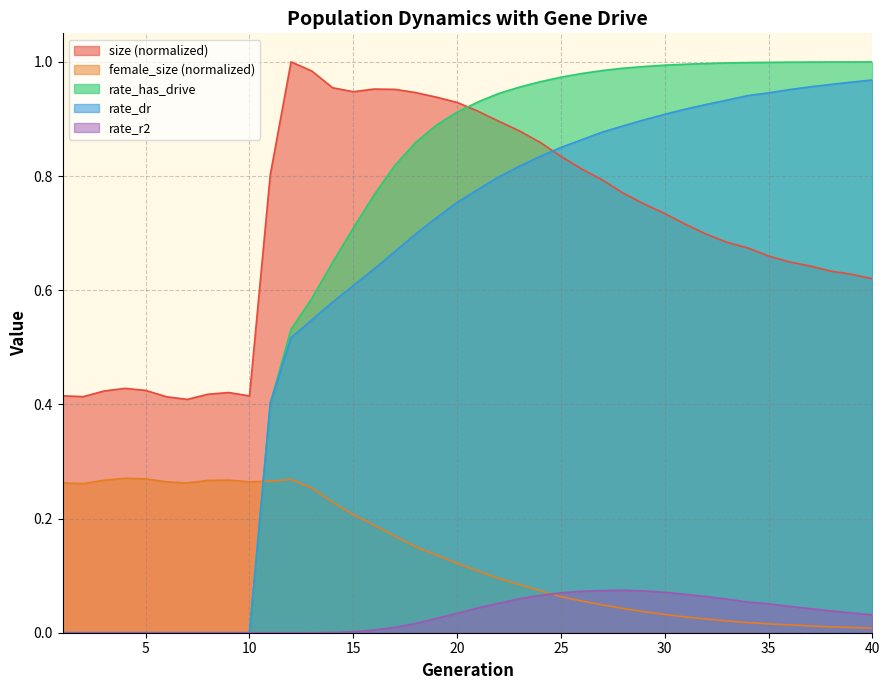

The value of rate_dr at 27 is 1.2. True or false?

False